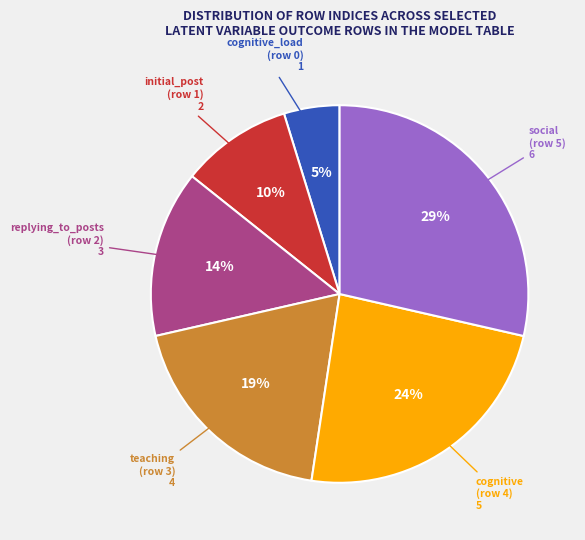

To the nearest percent, what is the difference between the largest and smallest slice percentages?

24%